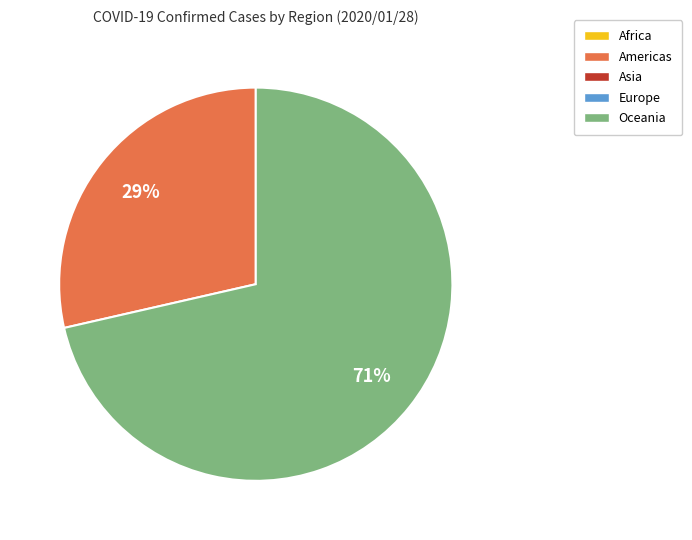

Does any single category account for the majority?

Yes